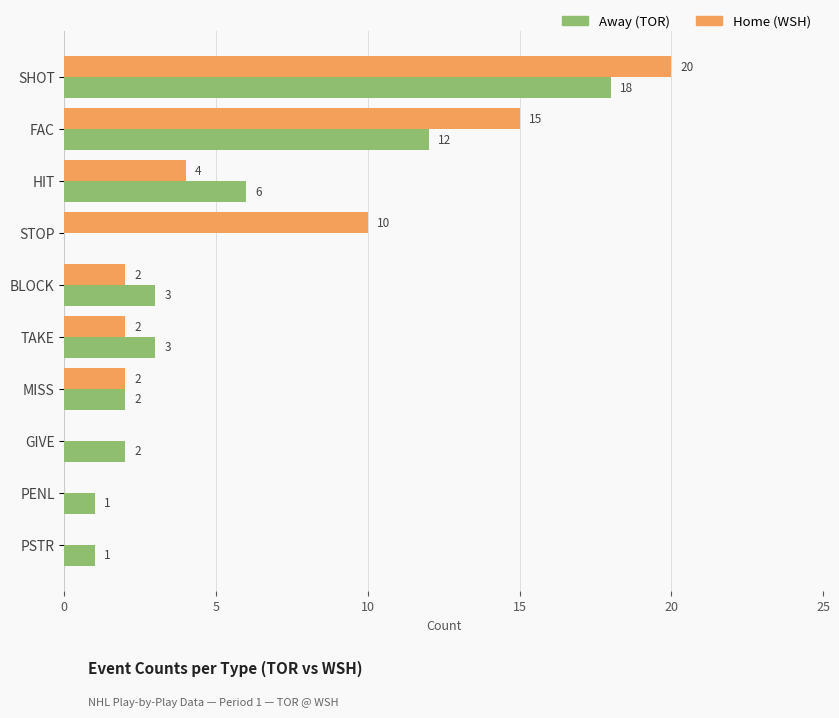

Is it true that Home (WSH) equals 2 at BLOCK?

True